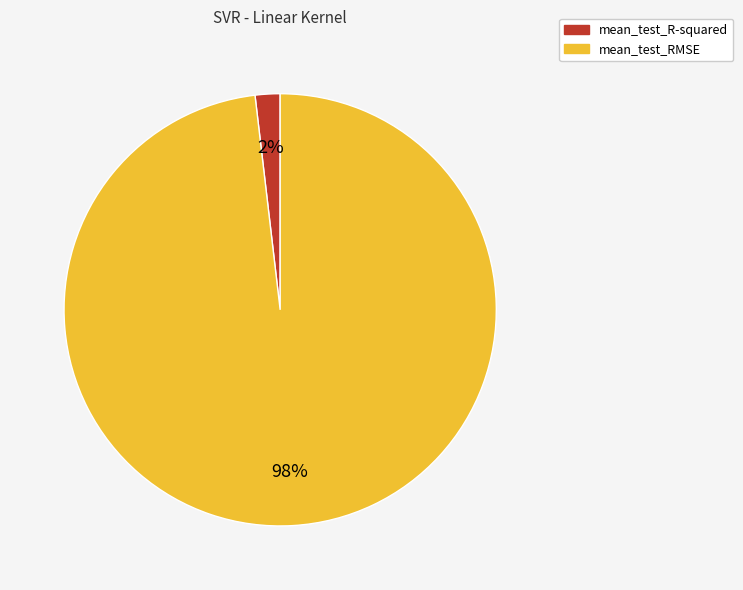

How many slices are in this pie chart?

2